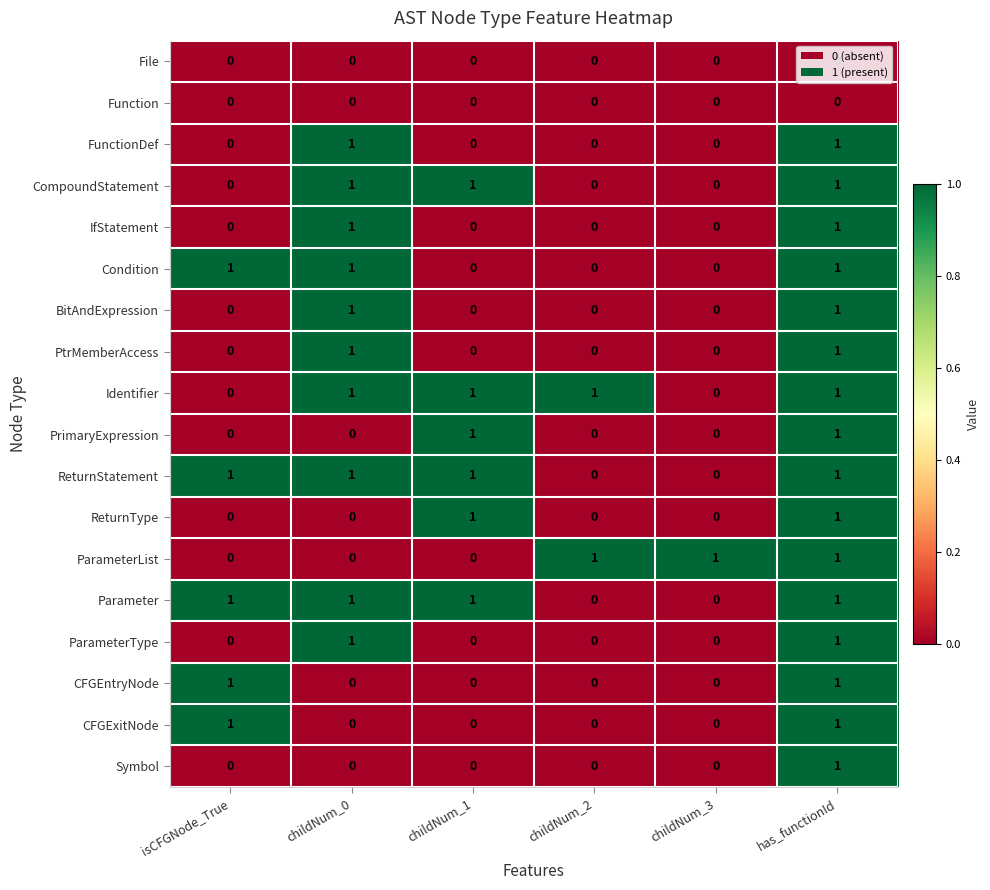

The value of Symbol at isCFGNode_True is 0. True or false?

True